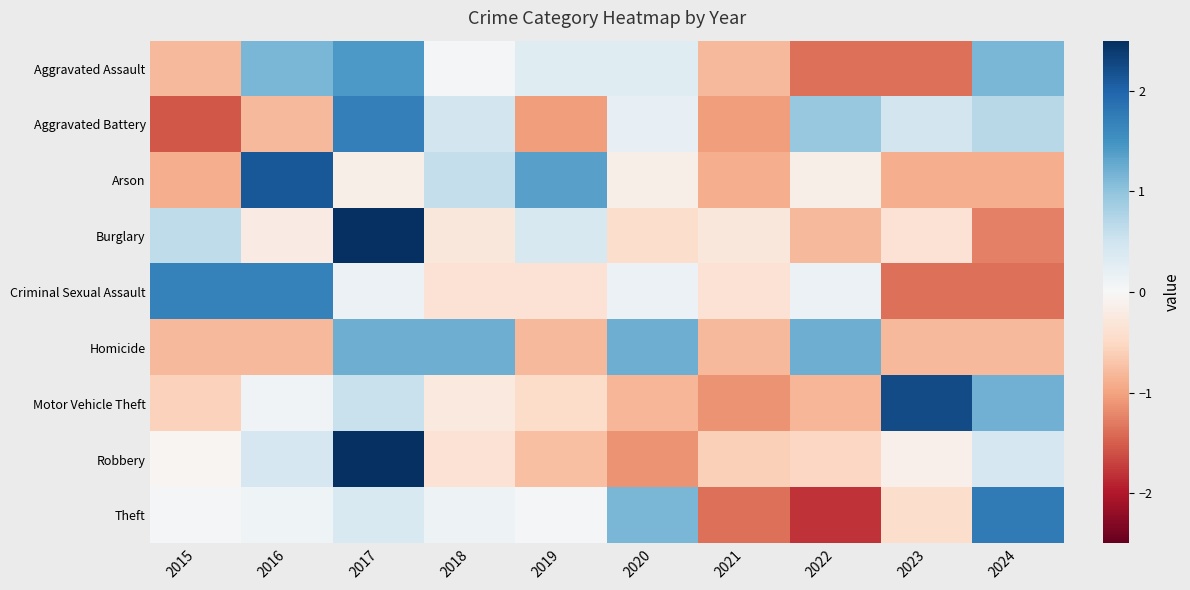

Reading left to right, transcribe all the data shown in this chart.

Aggravated Assault: 2015=-0.8	2016=1.2	2017=1.4	2018=0.0	2019=0.3	2020=0.3	2021=-0.8	2022=-1.4	2023=-1.4	2024=1.2
Aggravated Battery: 2015=-1.6	2016=-0.8	2017=1.7	2018=0.5	2019=-1.1	2020=0.2	2021=-1.1	2022=1.0	2023=0.5	2024=0.7
Arson: 2015=-0.9	2016=2.1	2017=-0.2	2018=0.6	2019=1.4	2020=-0.2	2021=-0.9	2022=-0.2	2023=-0.9	2024=-0.9
Burglary: 2015=0.6	2016=-0.2	2017=2.6	2018=-0.3	2019=0.4	2020=-0.4	2021=-0.3	2022=-0.8	2023=-0.4	2024=-1.3
Criminal Sexual Assault: 2015=1.7	2016=1.7	2017=0.2	2018=-0.4	2019=-0.4	2020=0.2	2021=-0.4	2022=0.2	2023=-1.4	2024=-1.4
Homicide: 2015=-0.8	2016=-0.8	2017=1.2	2018=1.2	2019=-0.8	2020=1.2	2021=-0.8	2022=1.2	2023=-0.8	2024=-0.8
Motor Vehicle Theft: 2015=-0.6	2016=0.1	2017=0.6	2018=-0.2	2019=-0.5	2020=-0.8	2021=-1.1	2022=-0.8	2023=2.2	2024=1.2
Robbery: 2015=-0.0	2016=0.4	2017=2.7	2018=-0.4	2019=-0.7	2020=-1.1	2021=-0.6	2022=-0.5	2023=-0.1	2024=0.4
Theft: 2015=0.0	2016=0.1	2017=0.4	2018=0.1	2019=0.0	2020=1.1	2021=-1.4	2022=-1.8	2023=-0.4	2024=1.8